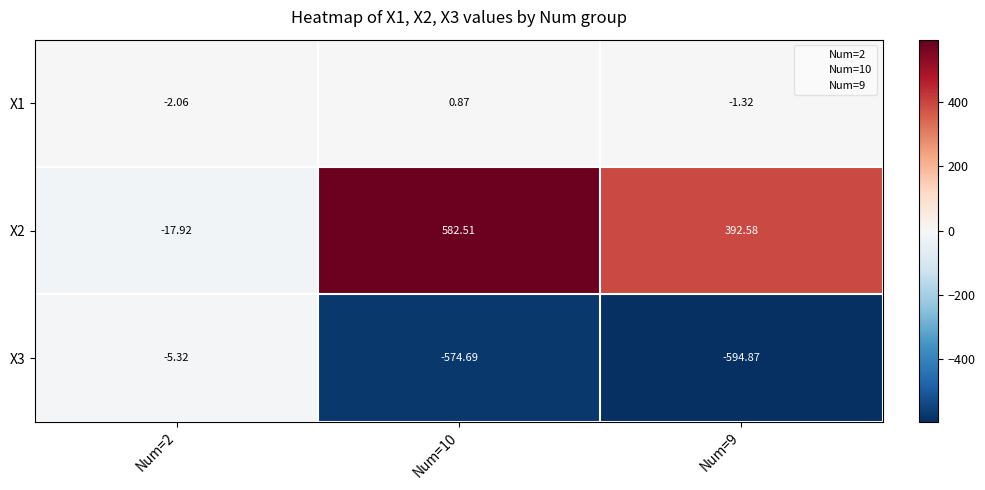

Is the value of X2 at Num=2 greater than the value of X1 at Num=10?

No